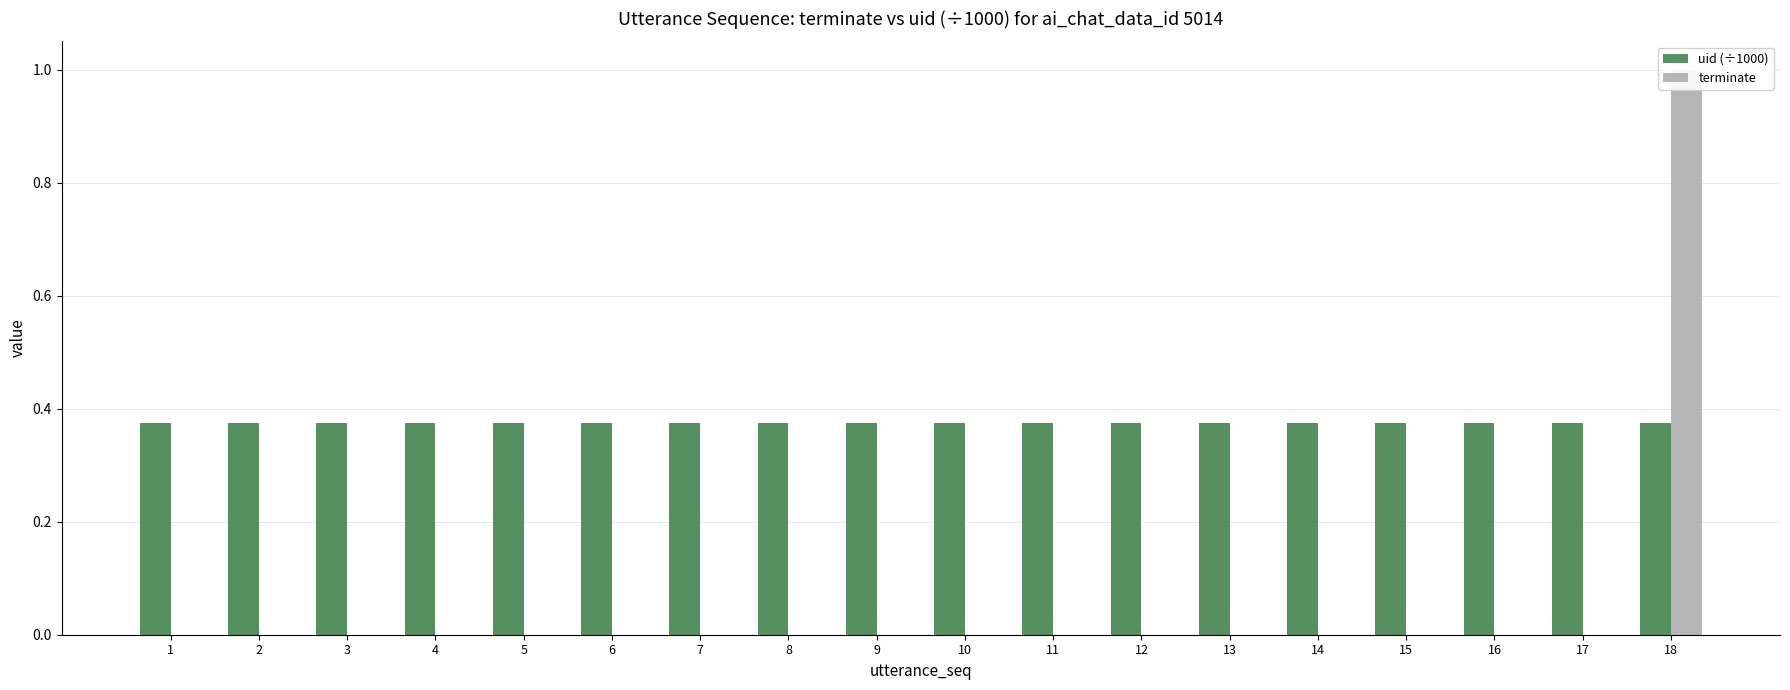

Between 2 and 5, which series saw the biggest shift?

uid (÷1000)